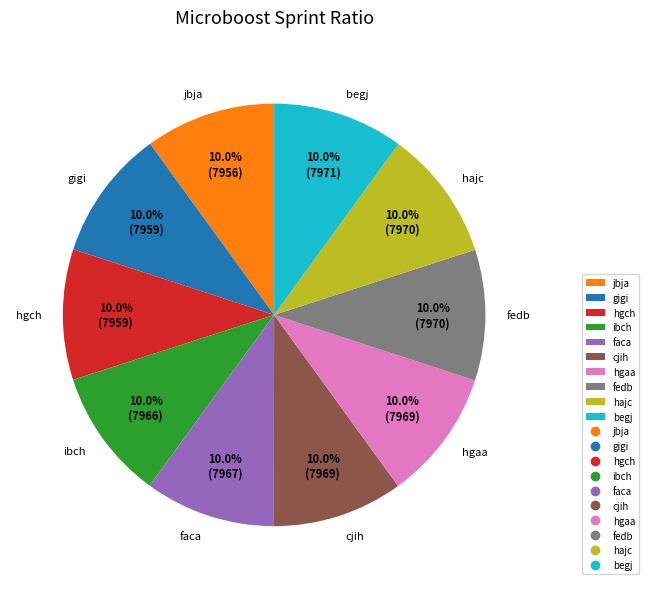

Approximately how many times larger is the value at ibch compared to hajc?

1.0